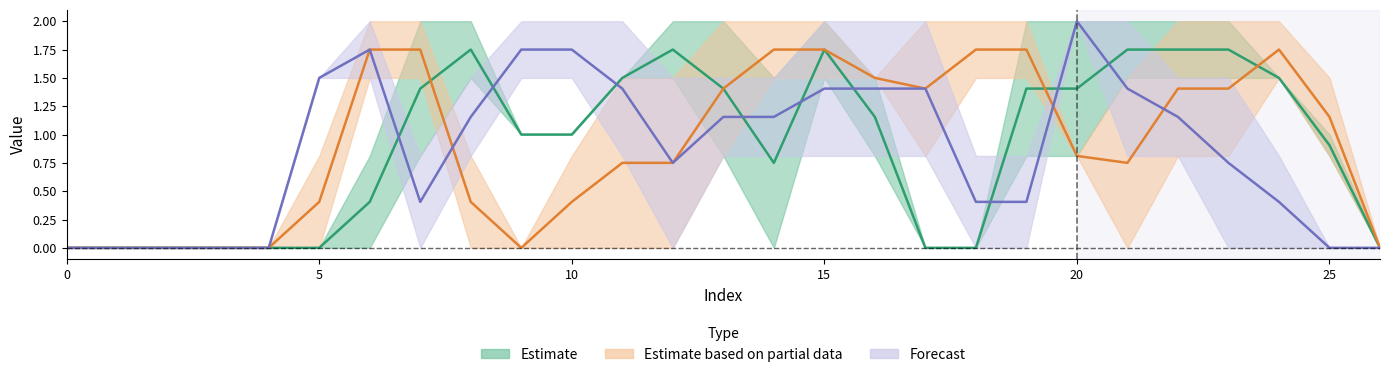

How many data points does each series have?

27